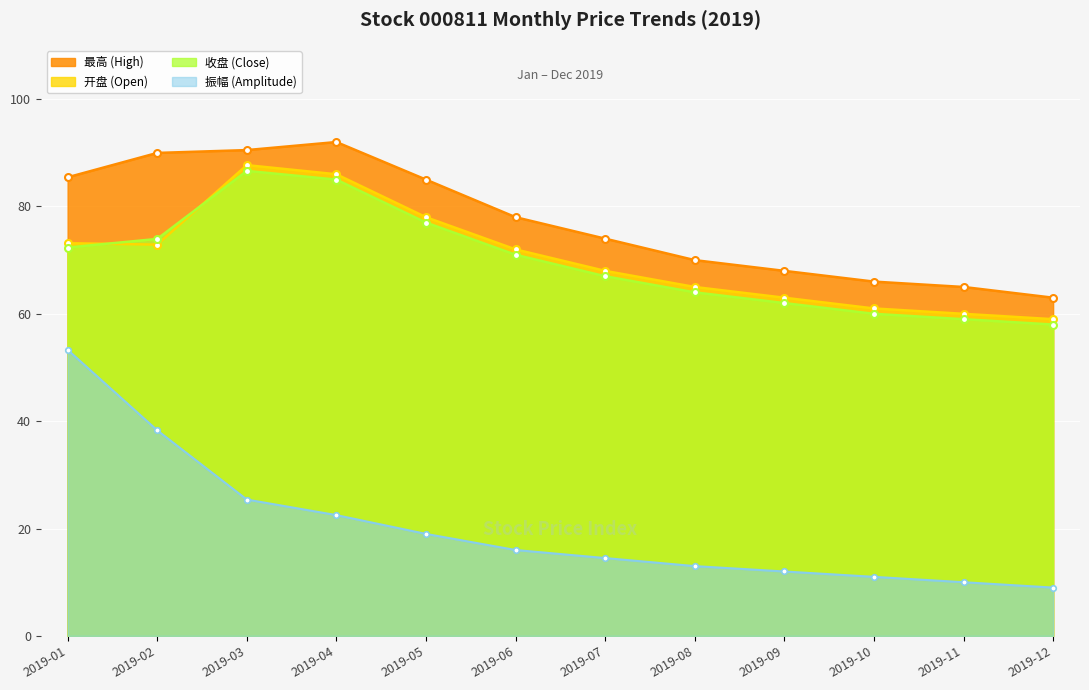

Does the chart display data point markers on the line(s)?

Yes